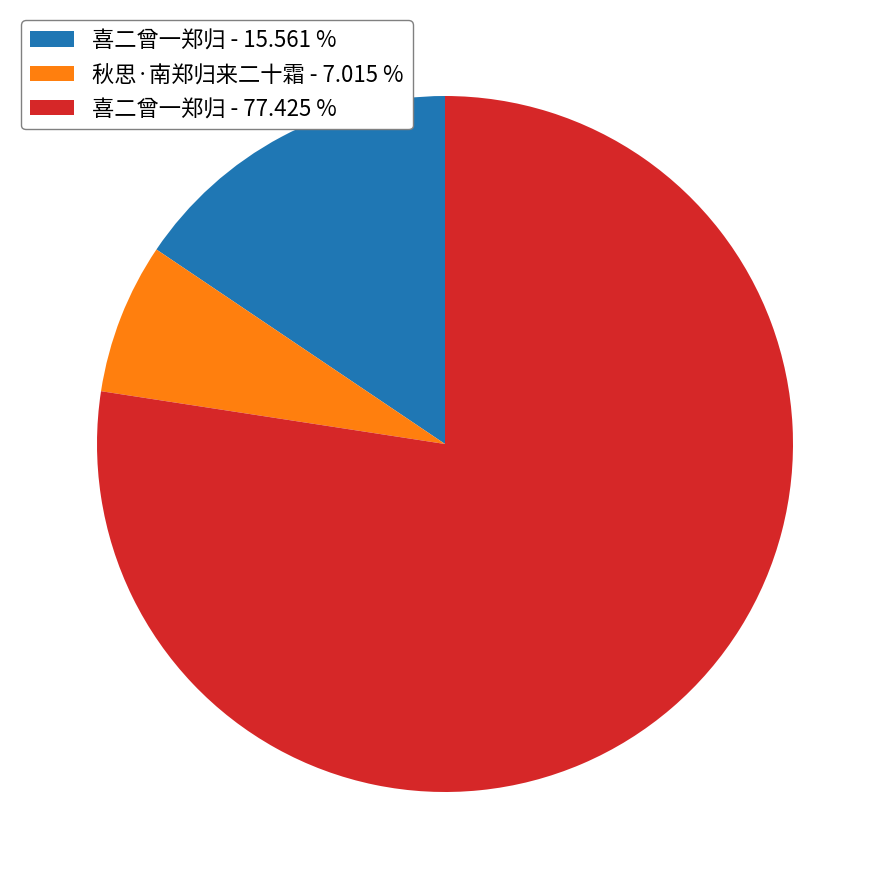

Which has a higher value, 秋思·南郑归来二十霜 - 7.015 % or 喜二曾一郑归 - 77.425 %?

喜二曾一郑归 - 77.425 %